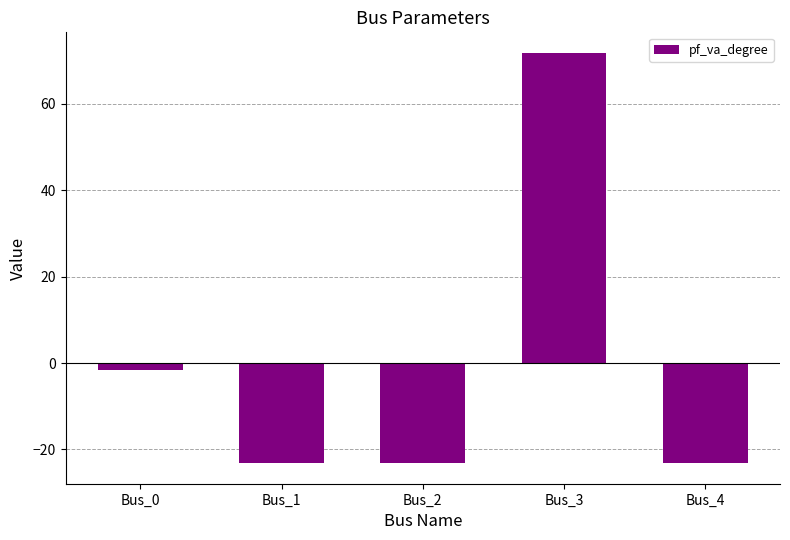

Does the chart contain any negative values?

Yes